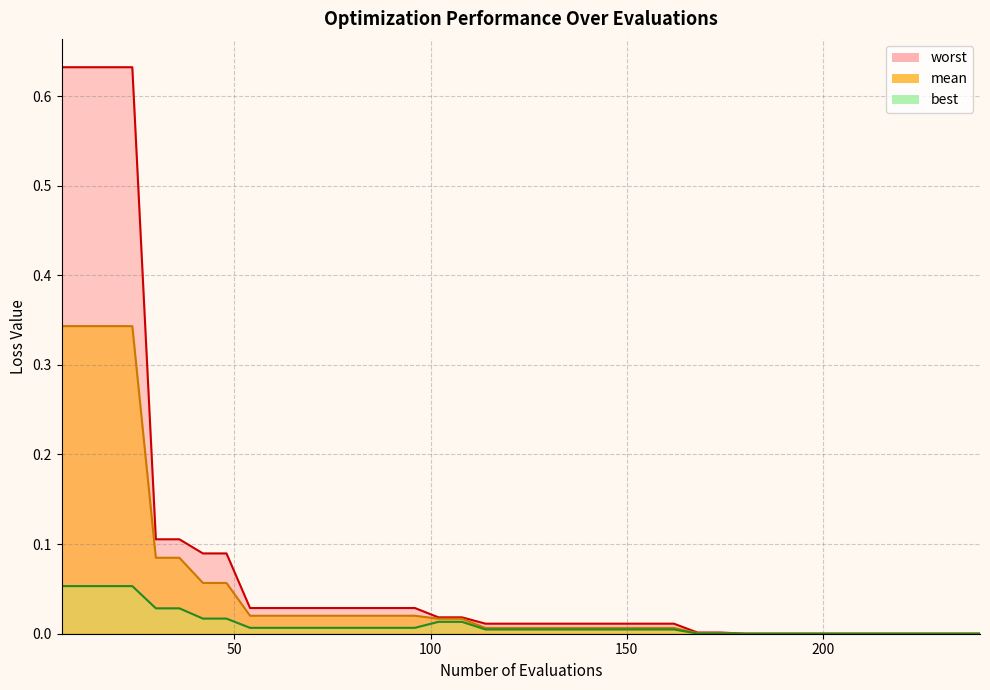

True or false: best and mean intersect in this chart.

False